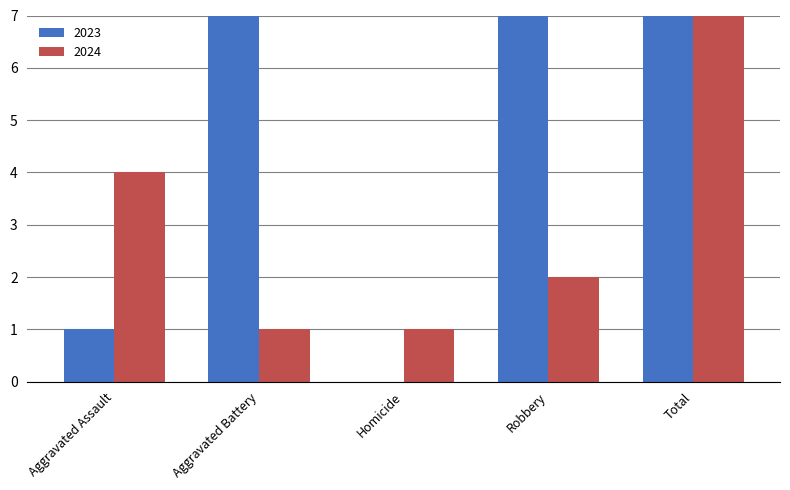

Is the value of 2023 at Aggravated Assault greater than the value of 2024 at Homicide?

No